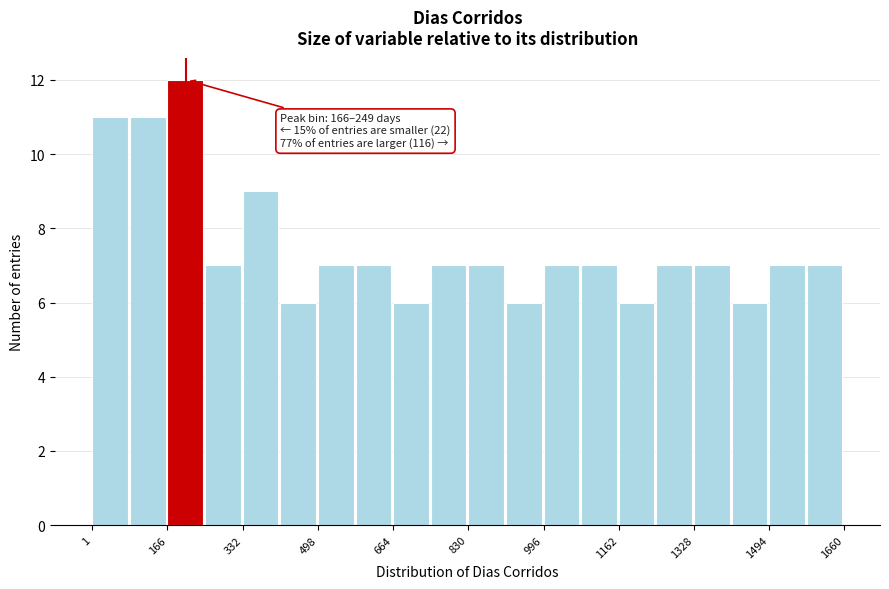

Over which range of the x-axis is the bar tallest?

160 to 240